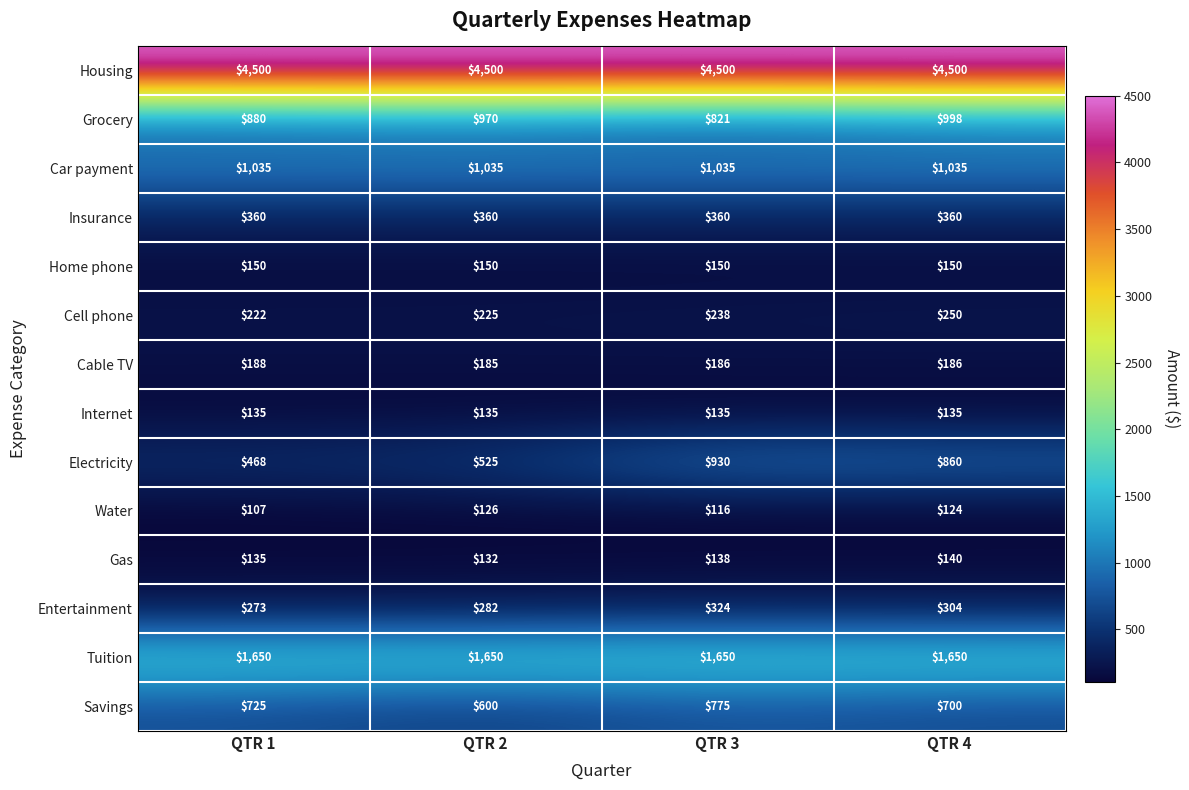

What is the lowest value of the Entertainment series?

273